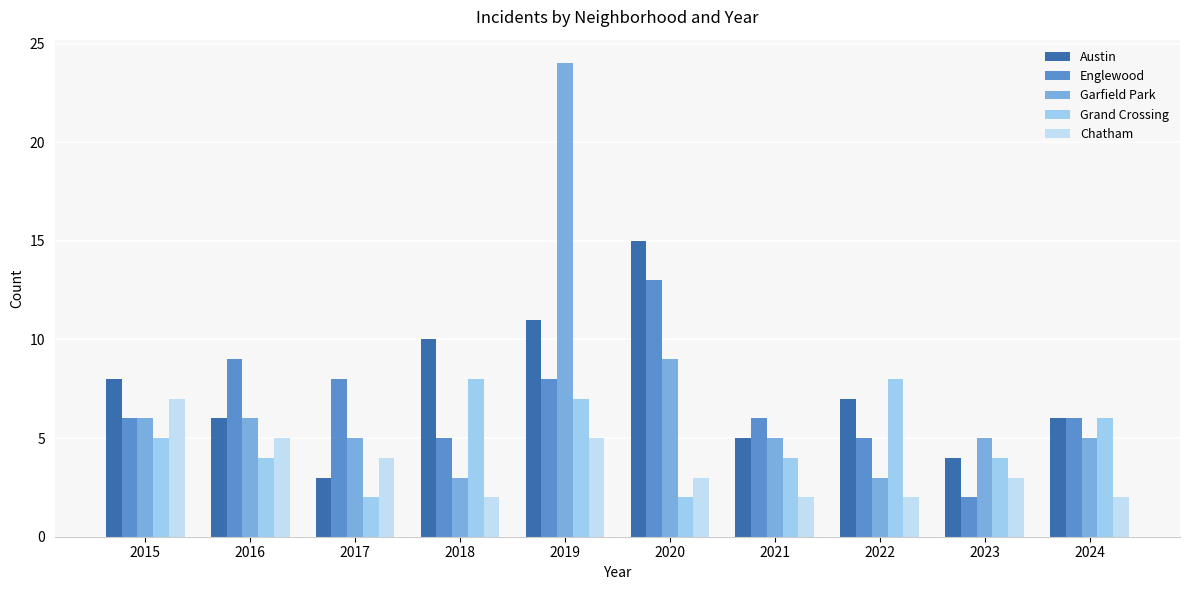

At which category is the sum across all series the highest?

2019